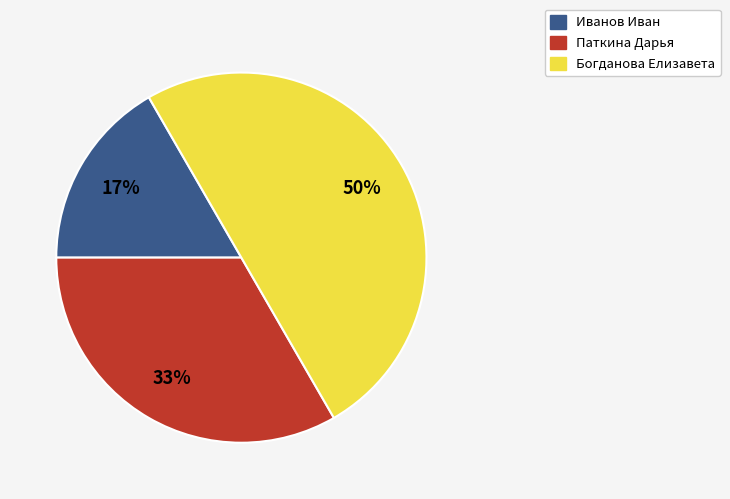

To the nearest percent, what is the difference between the largest and smallest slice percentages?

33%